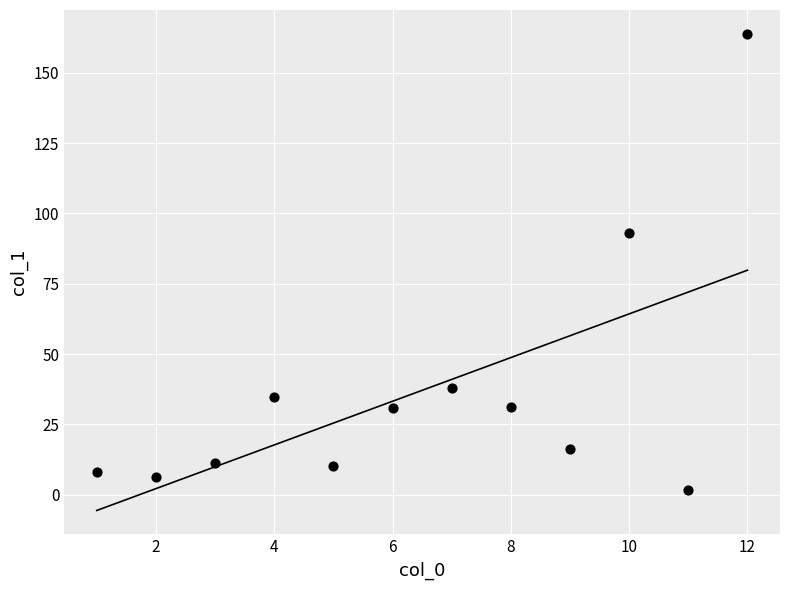

What Y value in the scatter plot is closest to 82?

92.9